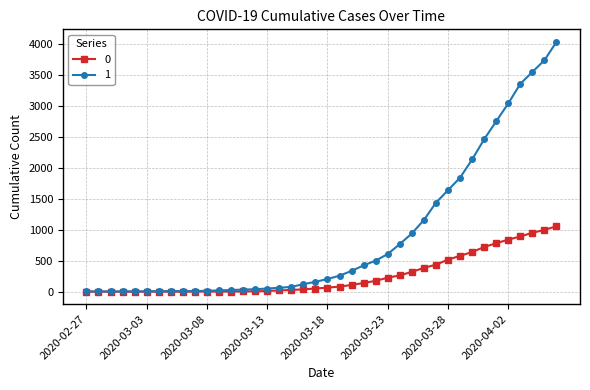

Rank the series by their maximum value, from lowest to highest.

0, 1